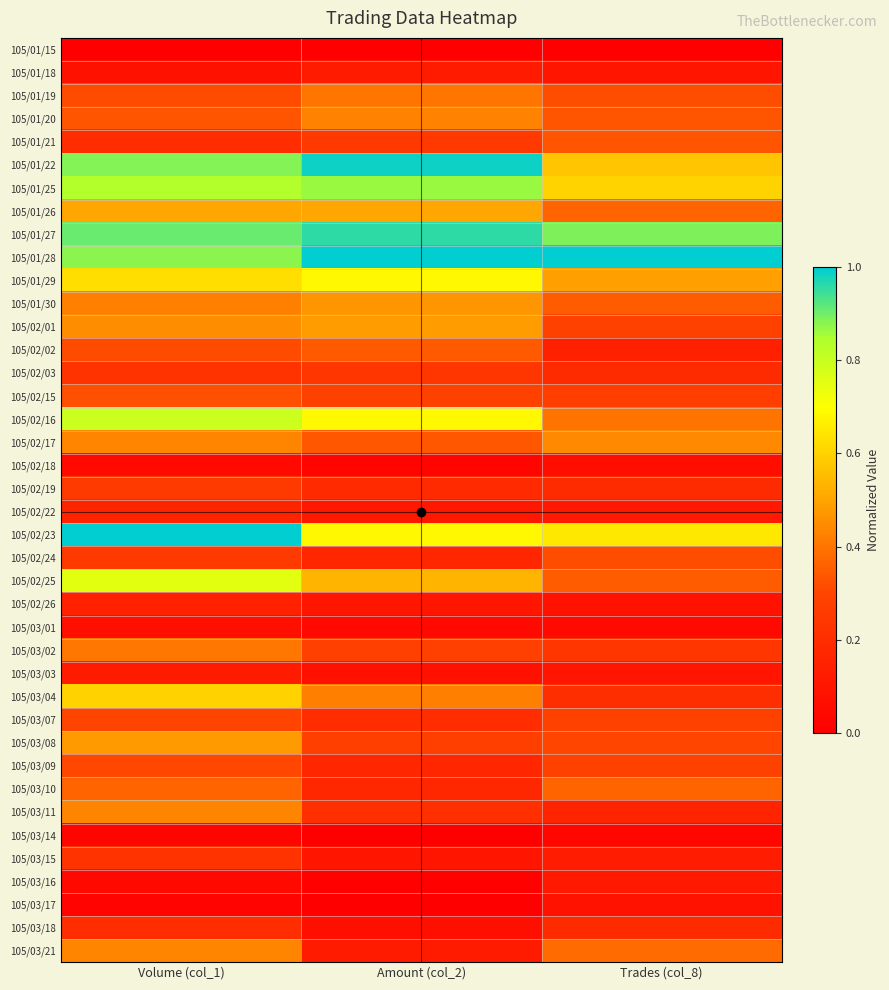

What is the maximum value shown in the chart?

1.0